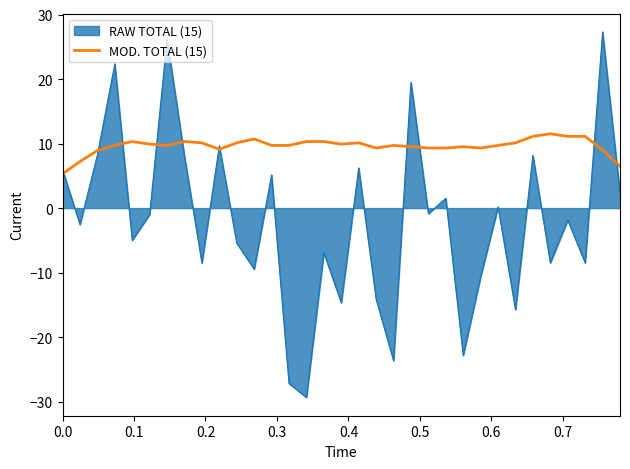

What is the greatest value displayed?

27.3